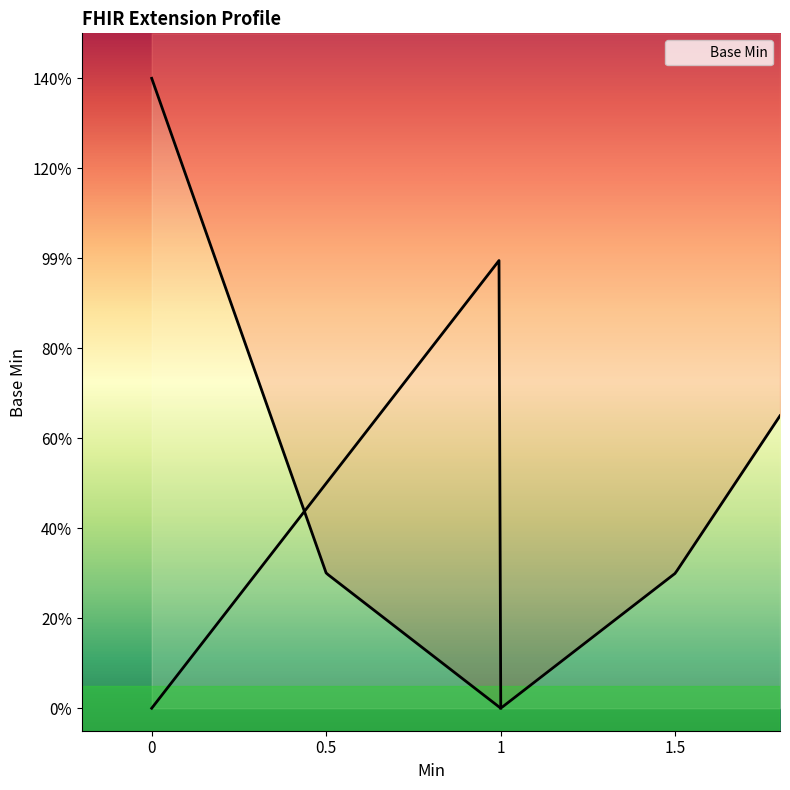

True or false: there are more than 2 points higher than both neighbors.

False